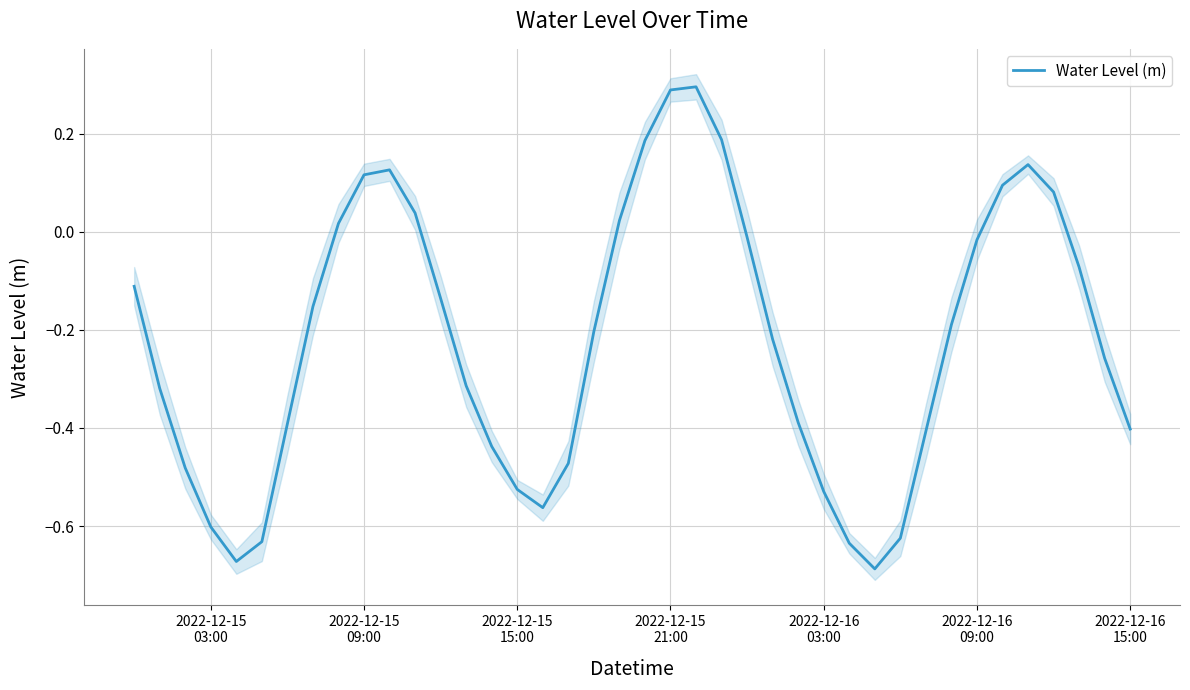

Reading right to left, extract all data points from this chart.

-0.4	-0.3	-0.1	0.1	0.1	0.1	-0.0	-0.2	-0.4	-0.6	-0.7	-0.6	-0.5	-0.4	-0.2	-0.0	0.2	0.3	0.3	0.2	0.0	-0.2	-0.5	-0.6	-0.5	-0.4	-0.3	-0.1	0.0	0.1	0.1	0.0	-0.2	-0.4	-0.6	-0.7	-0.6	-0.5	-0.3	-0.1